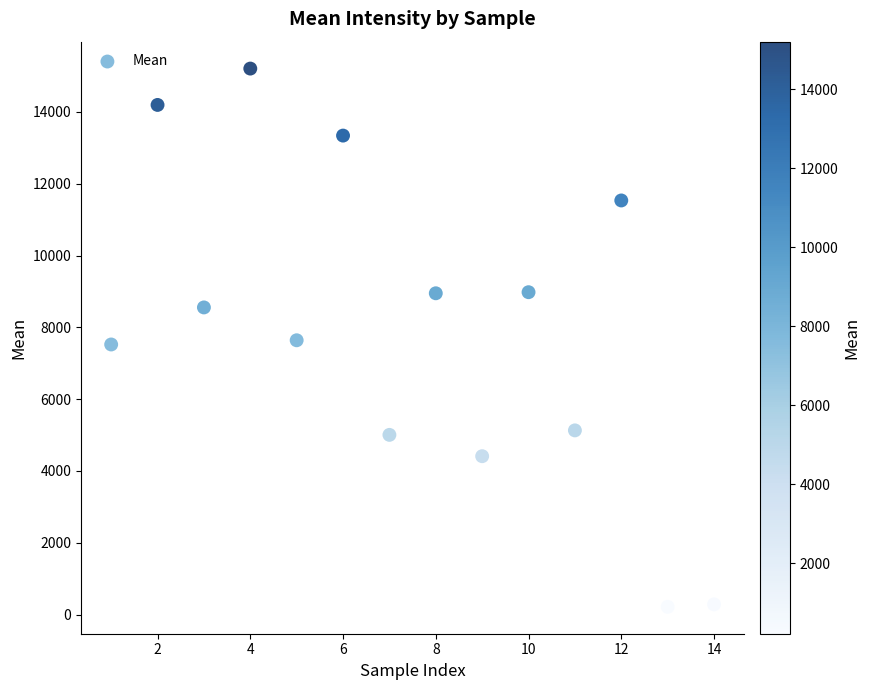

What is the range of Y values (max minus min)?

14993.8